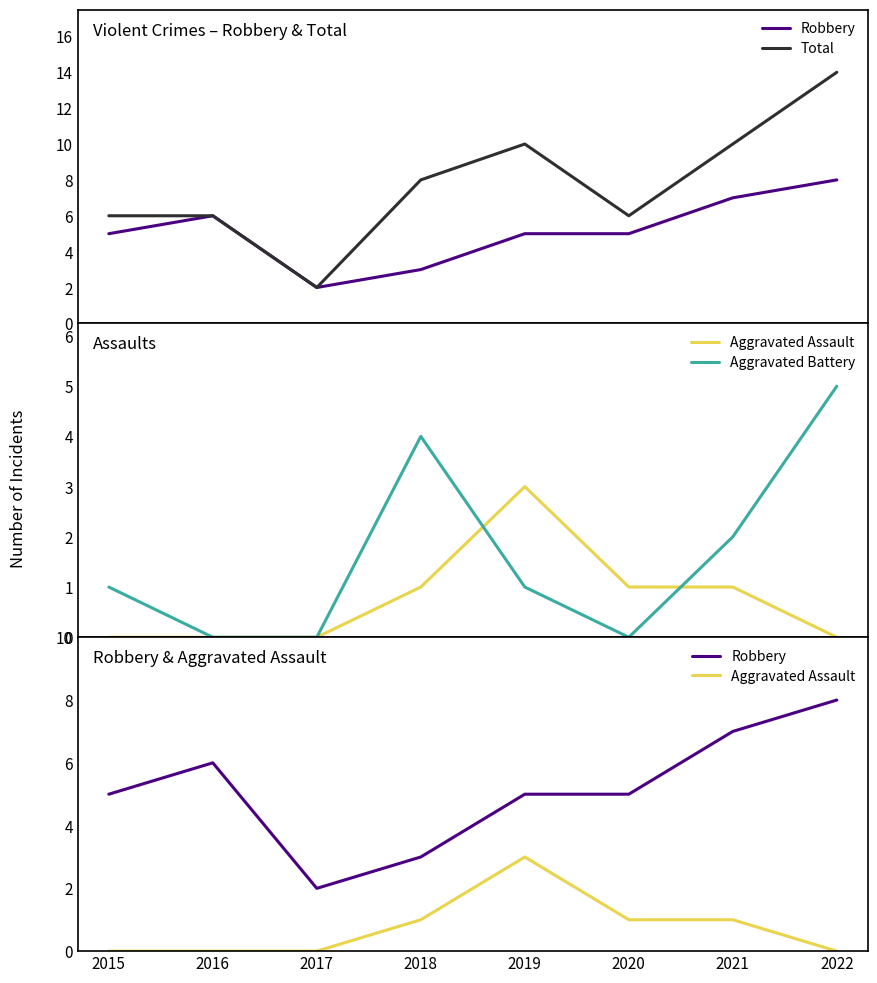

Where does the Aggravated Battery series first go above 1?

2018